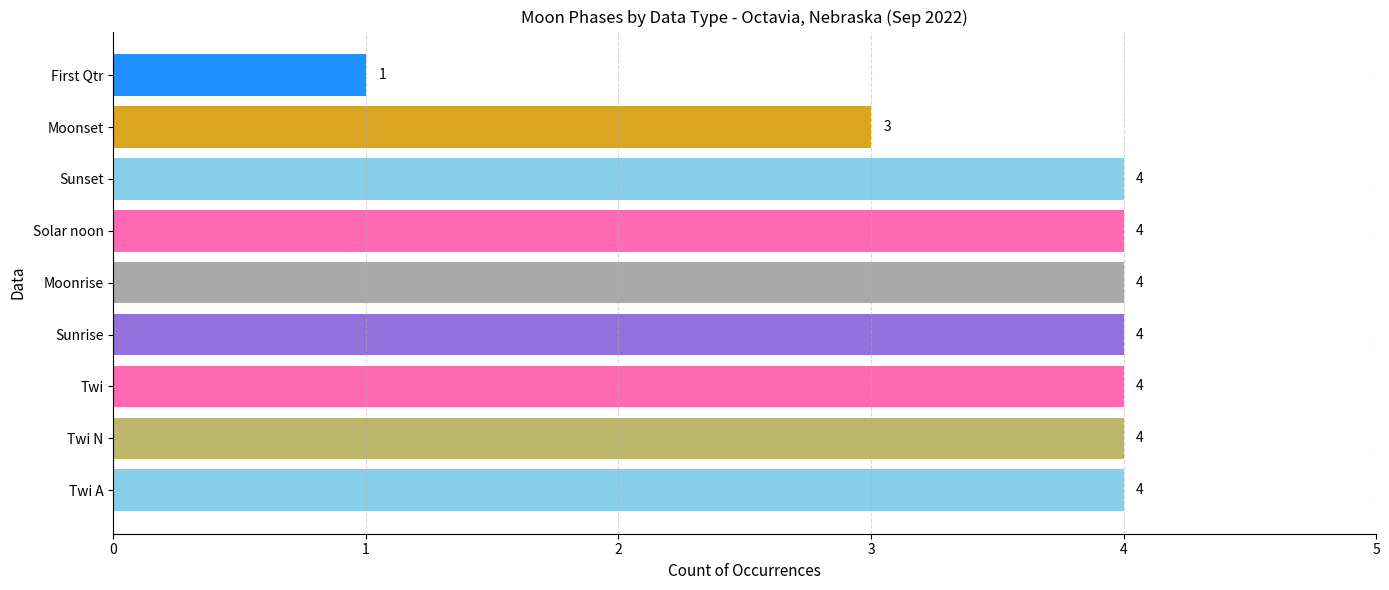

How many values are between 4 and 5?

7